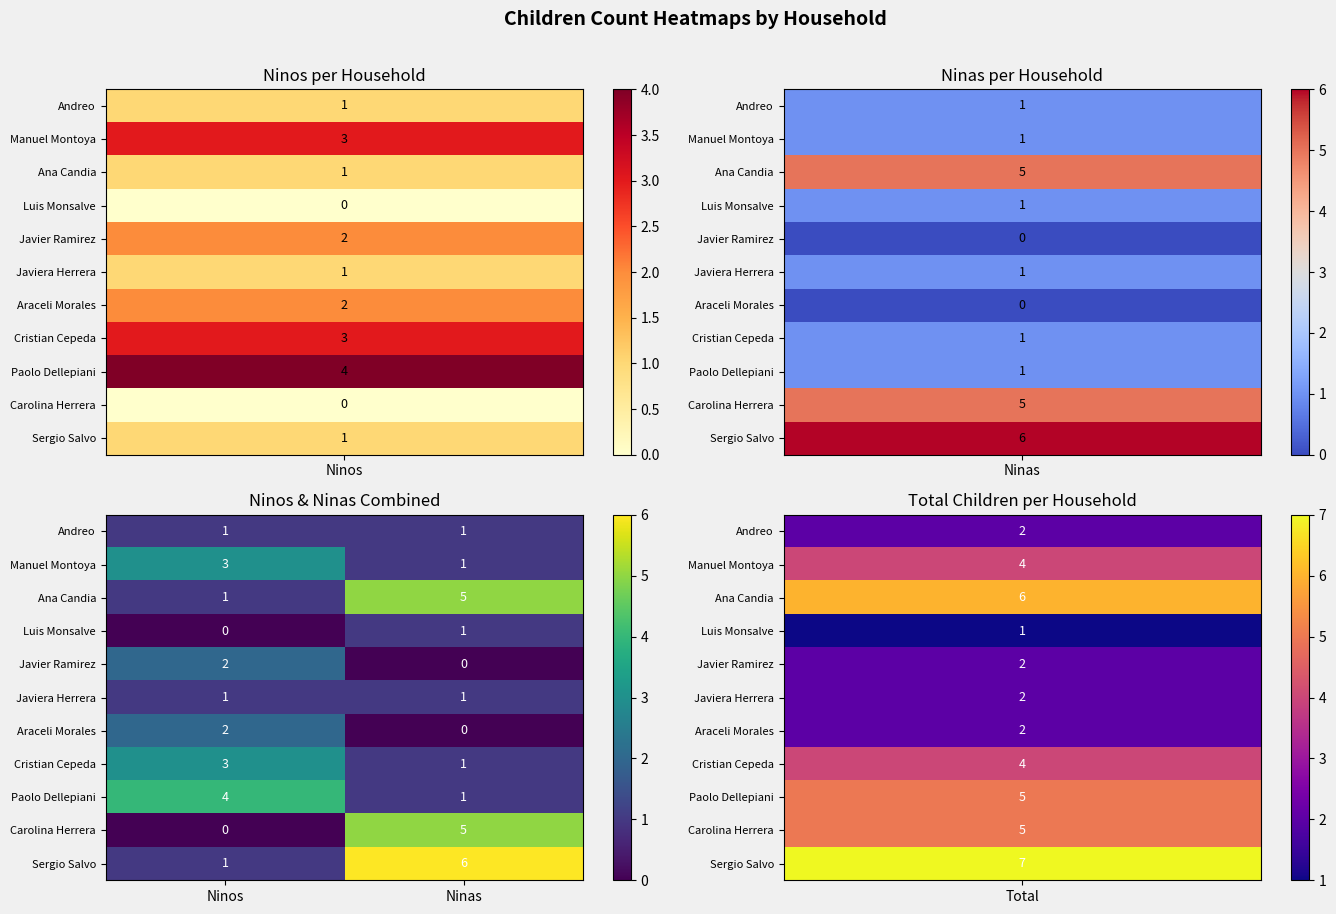

What is the spread (max minus min) of values at Ninas?

6